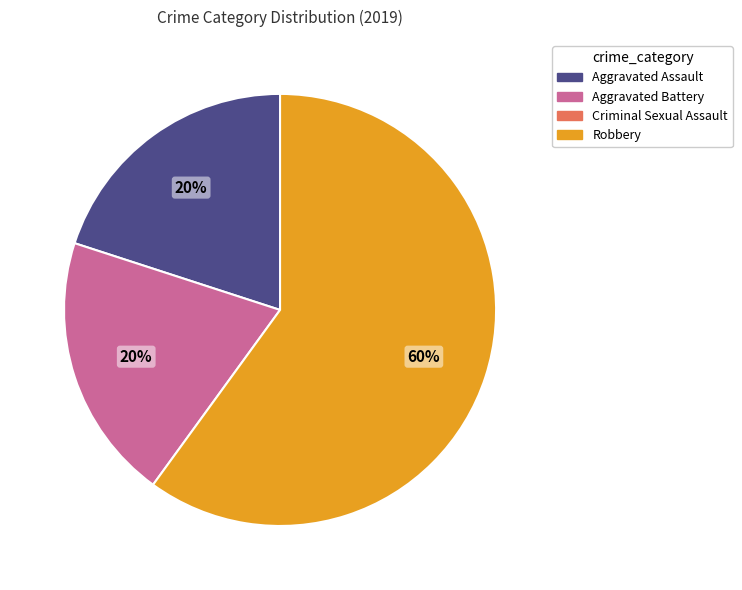

To the nearest percent, what is the difference between the largest and smallest slice percentages?

40%